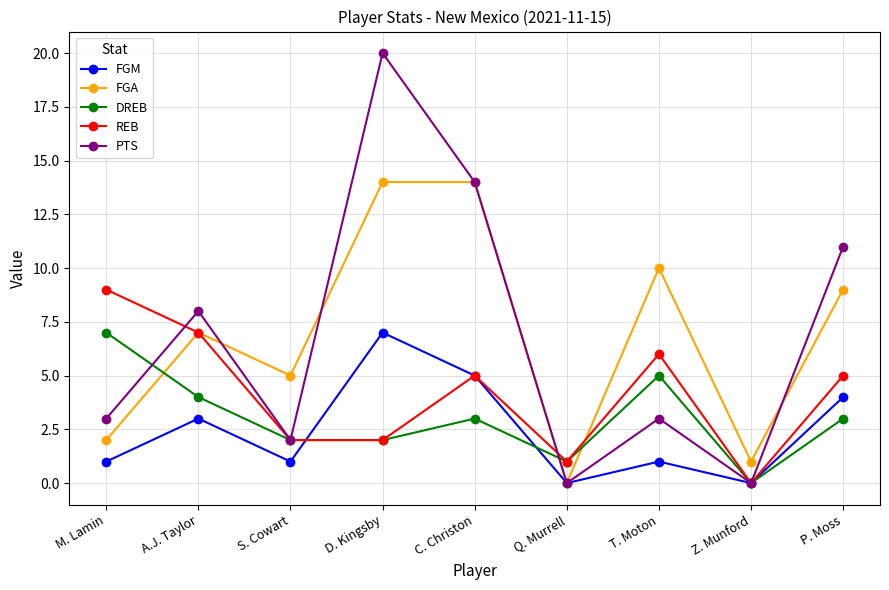

Reading left to right, extract all data points from this chart.

FGM: M. Lamin=1	A.J. Taylor=3	S. Cowart=1	D. Kingsby=7	C. Christon=5	Q. Murrell=0	T. Moton=1	Z. Munford=0	P. Moss=4
FGA: M. Lamin=2	A.J. Taylor=7	S. Cowart=5	D. Kingsby=14	C. Christon=14	Q. Murrell=0	T. Moton=10	Z. Munford=1	P. Moss=9
DREB: M. Lamin=7	A.J. Taylor=4	S. Cowart=2	D. Kingsby=2	C. Christon=3	Q. Murrell=1	T. Moton=5	Z. Munford=0	P. Moss=3
REB: M. Lamin=9	A.J. Taylor=7	S. Cowart=2	D. Kingsby=2	C. Christon=5	Q. Murrell=1	T. Moton=6	Z. Munford=0	P. Moss=5
PTS: M. Lamin=3	A.J. Taylor=8	S. Cowart=2	D. Kingsby=20	C. Christon=14	Q. Murrell=0	T. Moton=3	Z. Munford=0	P. Moss=11